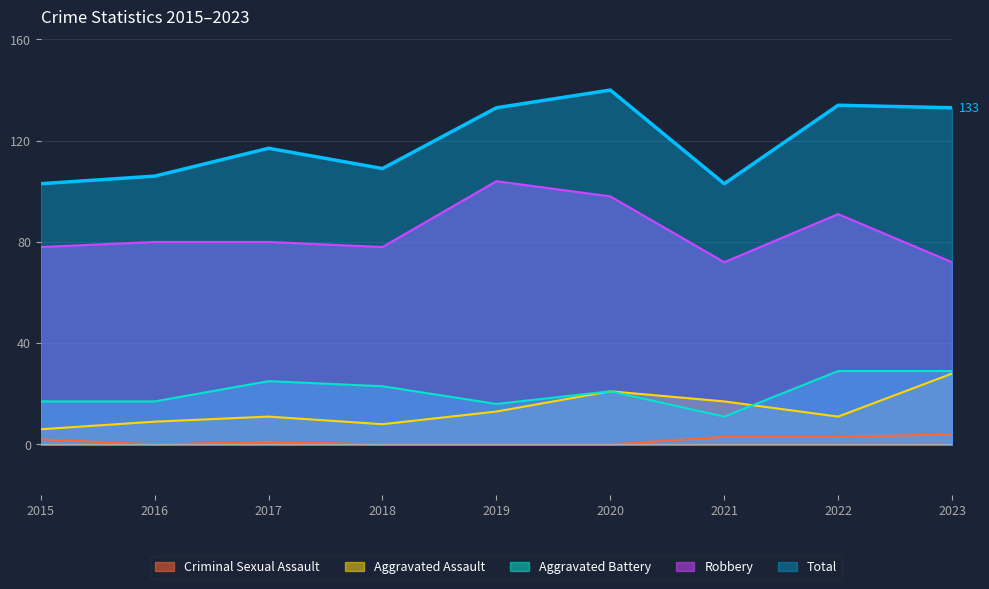

At which label does Total reach its minimum?

2015